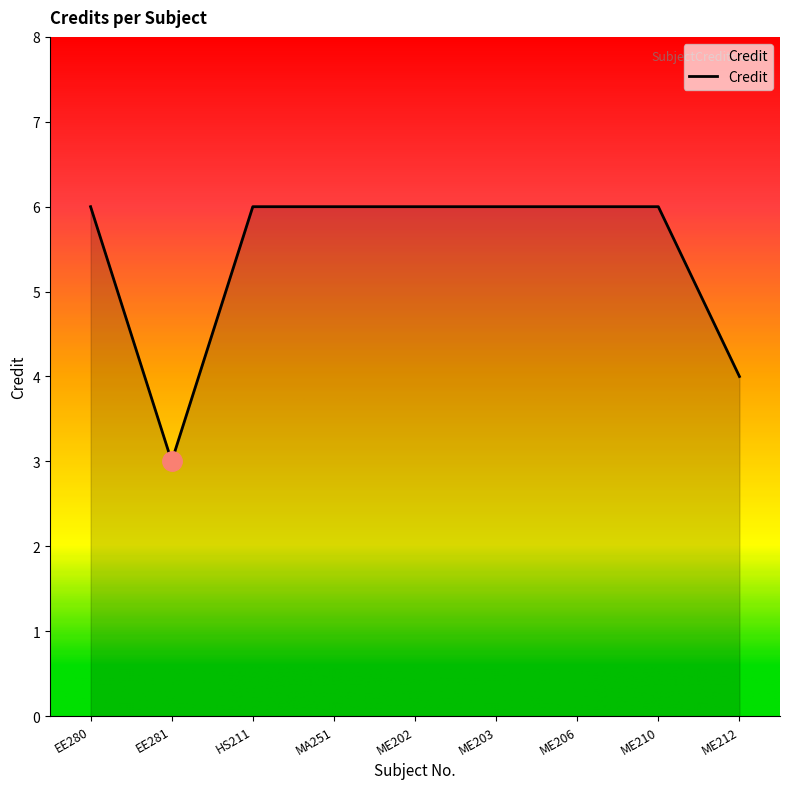

What is the difference between the maximum and minimum values?

3